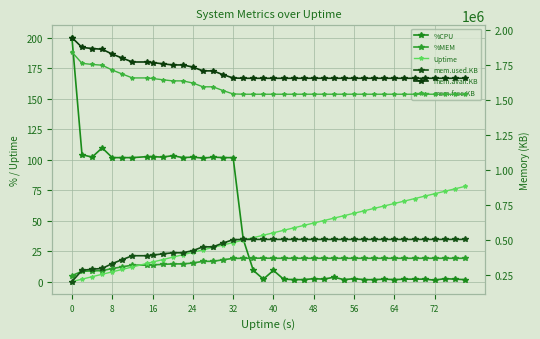

How many lines are shown in the chart?

6